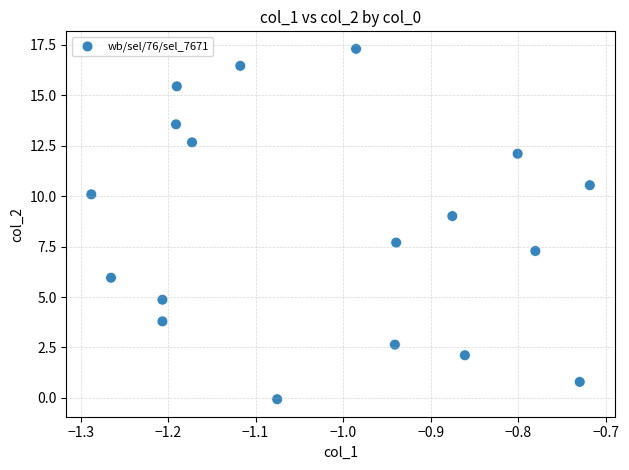

What Y value in the scatter plot is closest to 8?

7.7